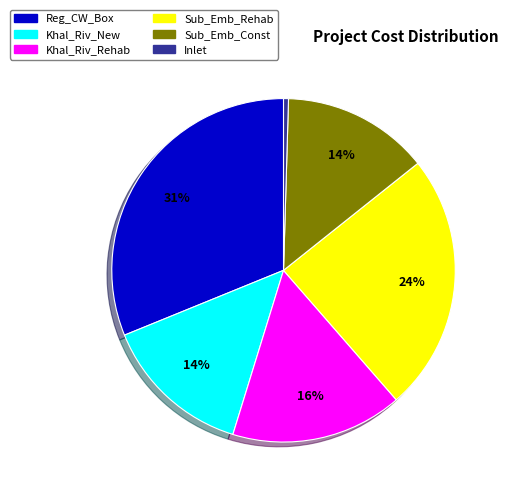

What is the largest slice in the pie chart?

Reg_CW_Box